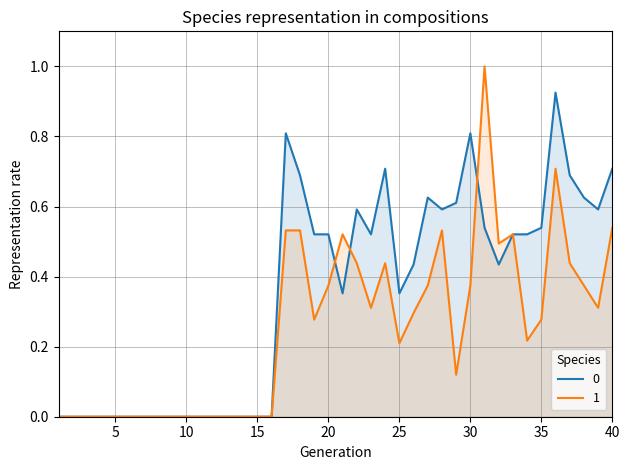

Between 18 and 3, which is larger?

18